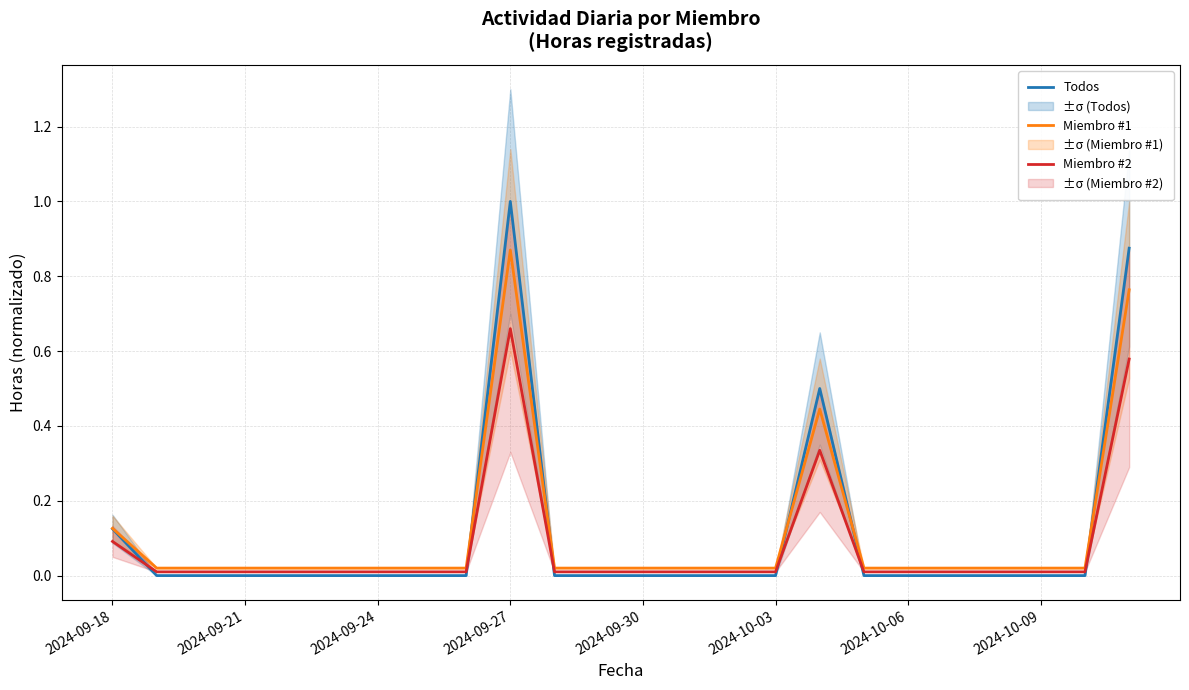

True or false: Miembro #1 and Todos intersect in this chart.

True